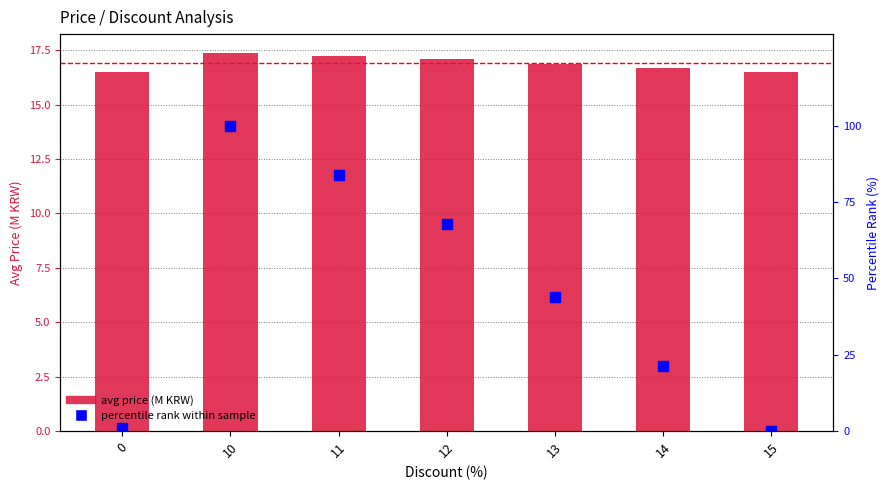

What are all the series names shown in the legend?

Avg Price (M KRW), Percentile rank within sample